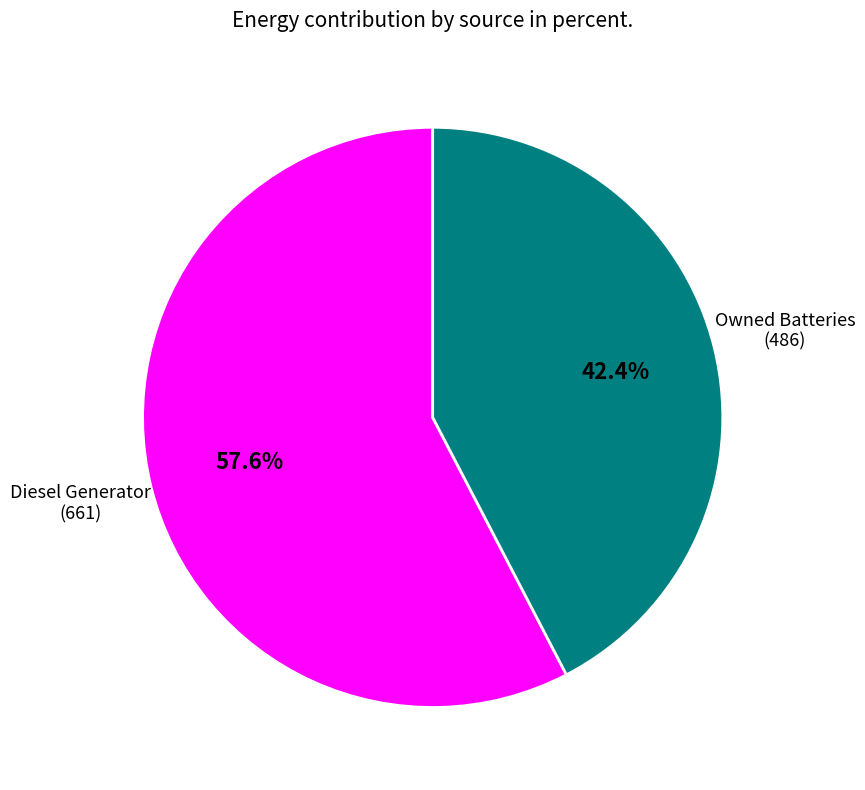

Is there a majority slice in this chart?

Yes